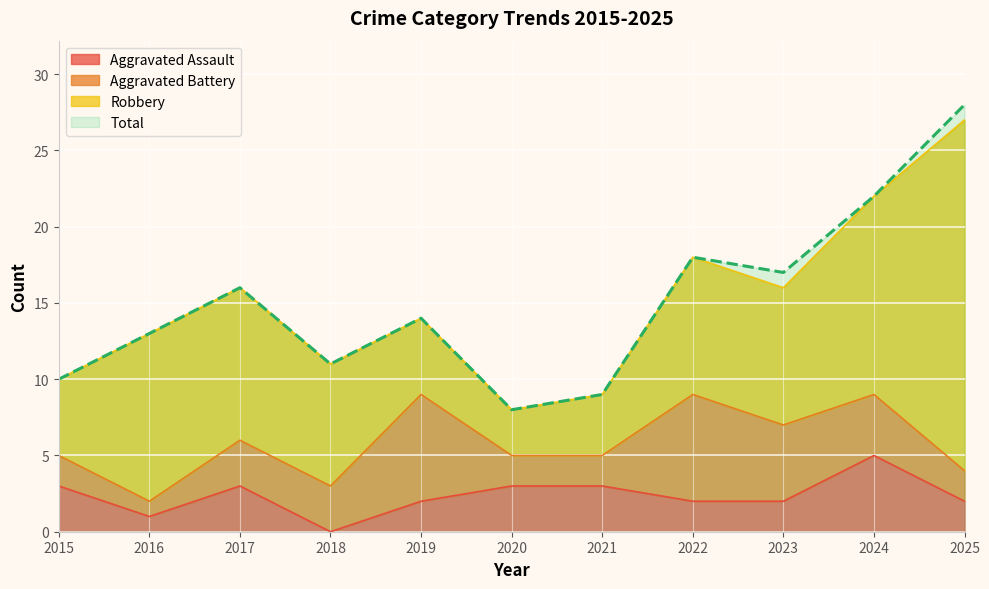

What value does the Total series have at 2024, to the nearest 10?

20